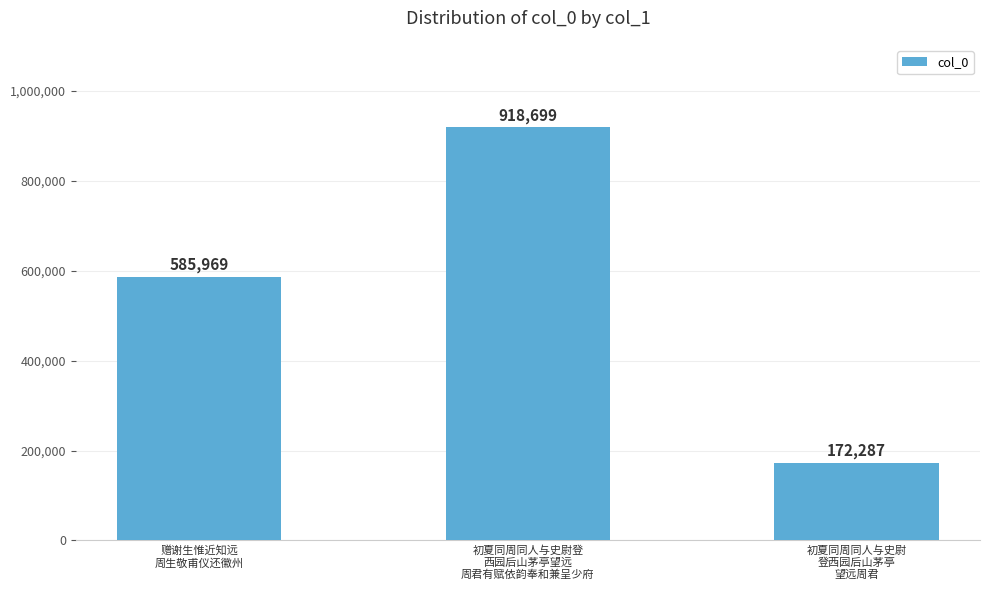

How many categories are shown in the chart?

3